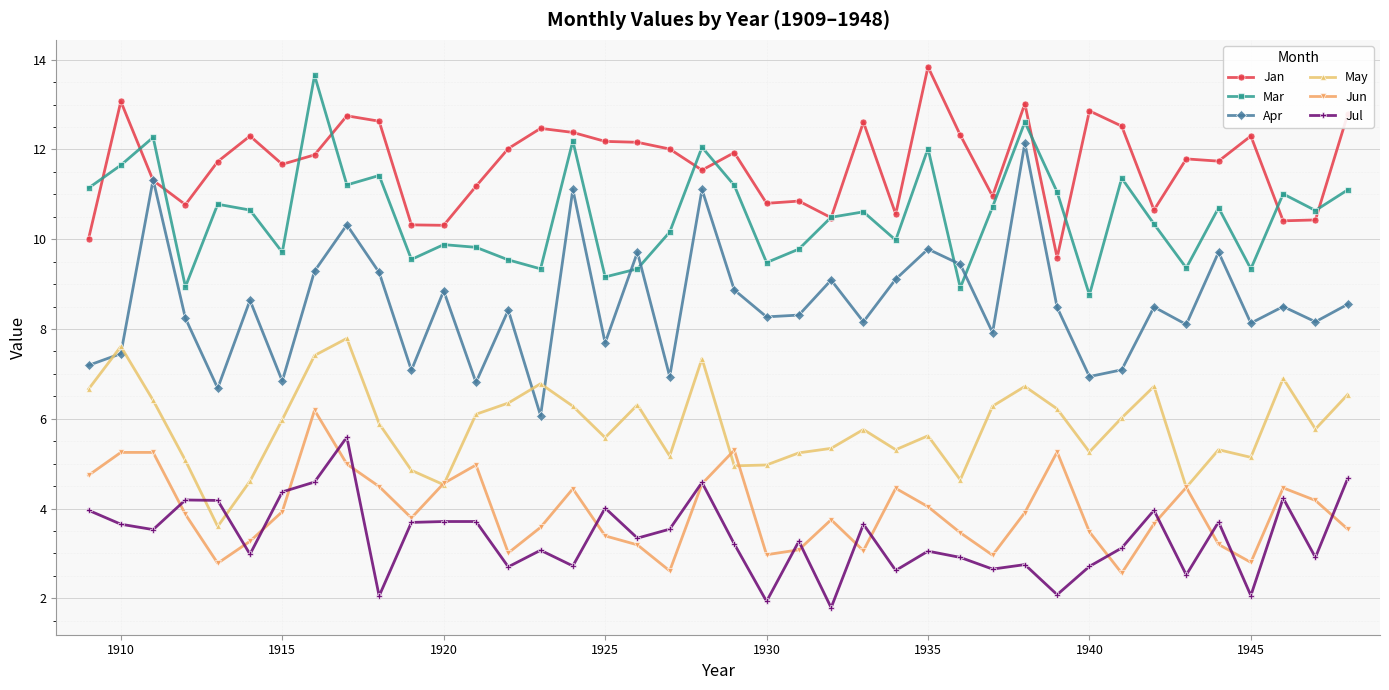

True or false: Mar has more than 2 interior local peaks.

True